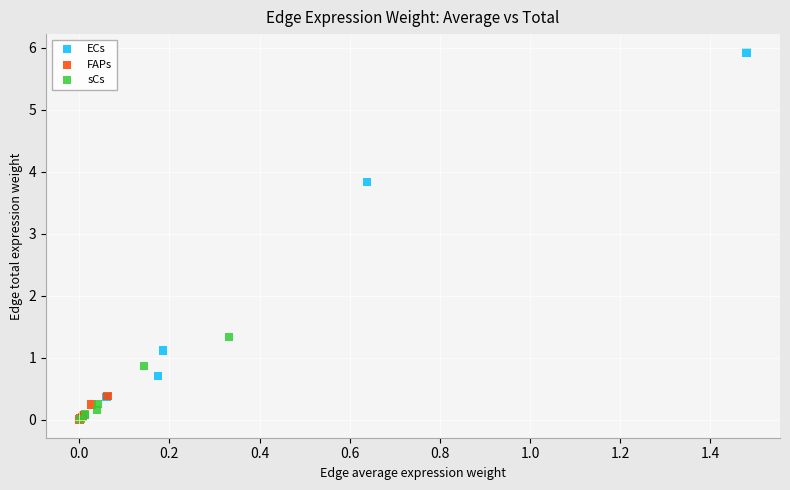

What are all the series names shown in the legend?

ECs, FAPs, sCs